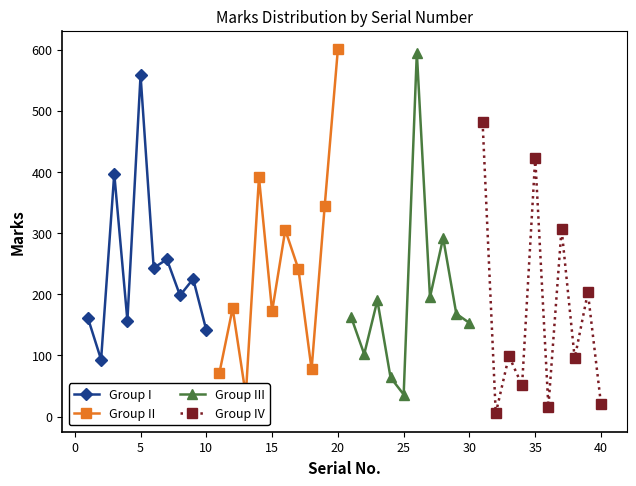

What is the highest value of the Group I series?

558